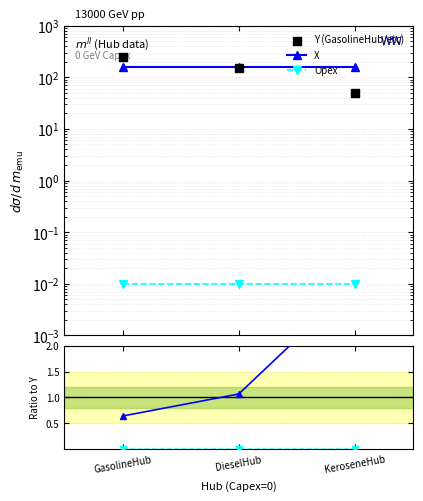

Which series contains the lowest Y value?

Opex